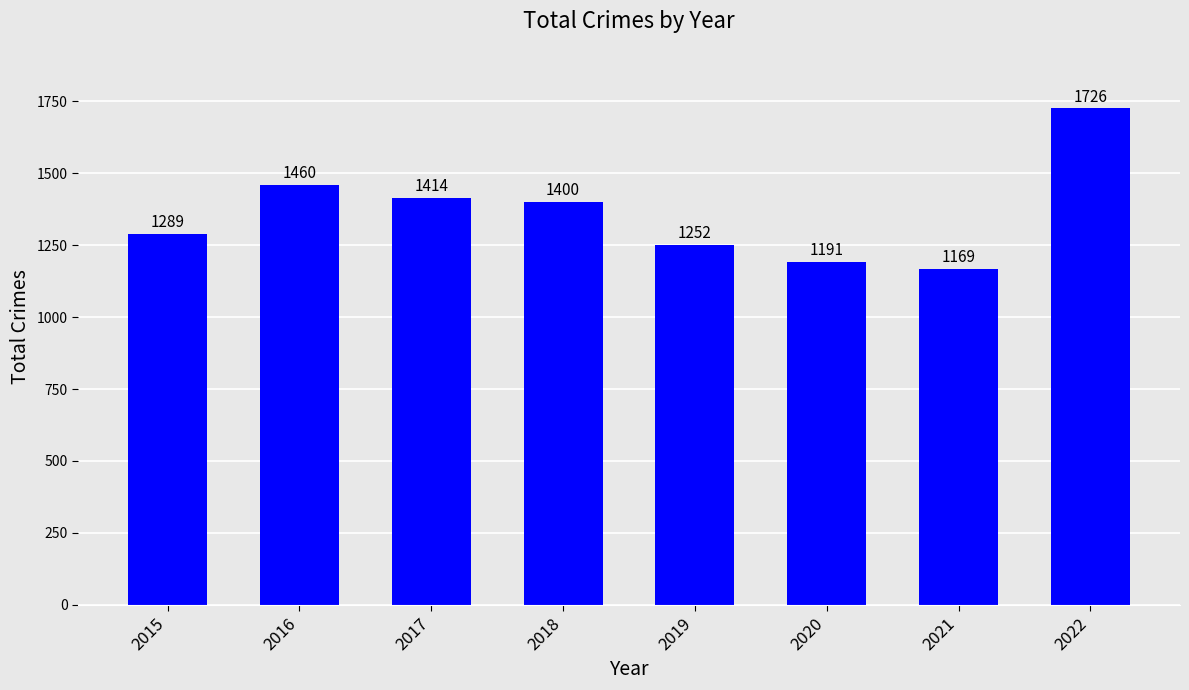

What is the difference between the maximum and second lowest values?

535